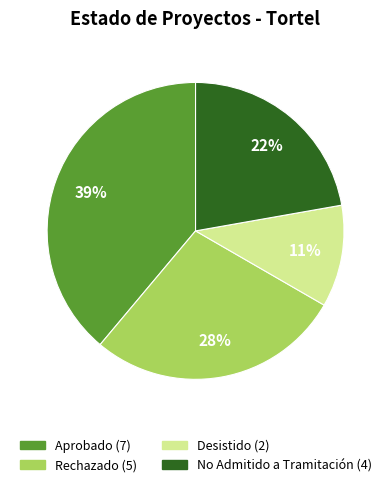

Is the sum of Rechazado and Aprobado greater than half?

Yes